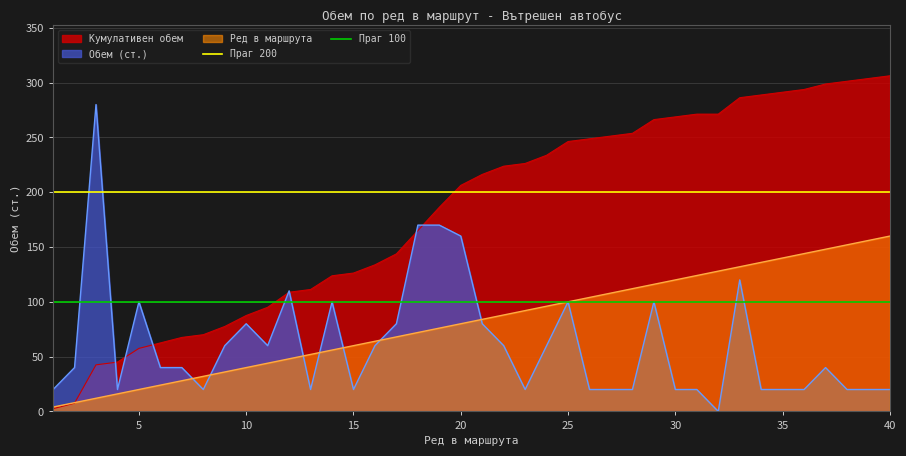

True or false: Ред в маршрута has a value of 160.0 at 40.

True